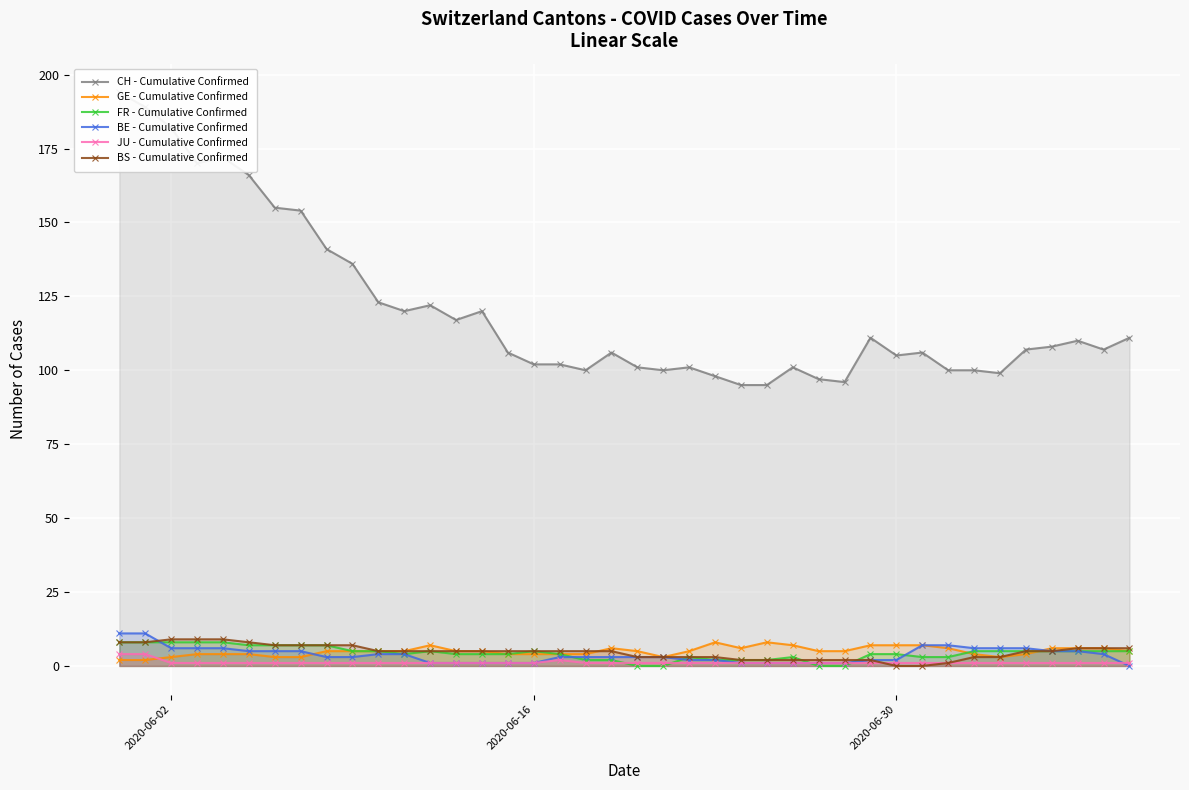

True or false: GE - Cumulative Confirmed has more than 1 interior local peaks.

True